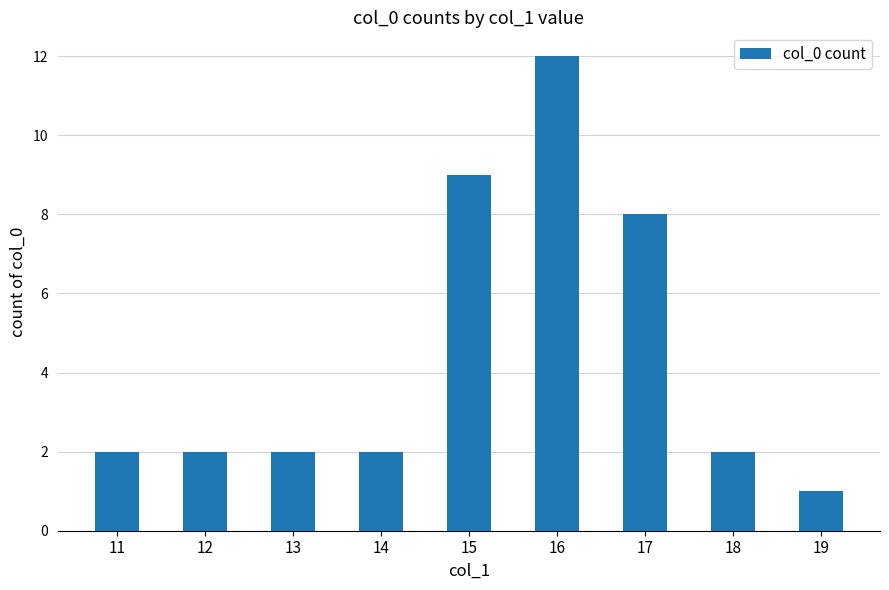

Is it true that the value at 19 is 1?

True